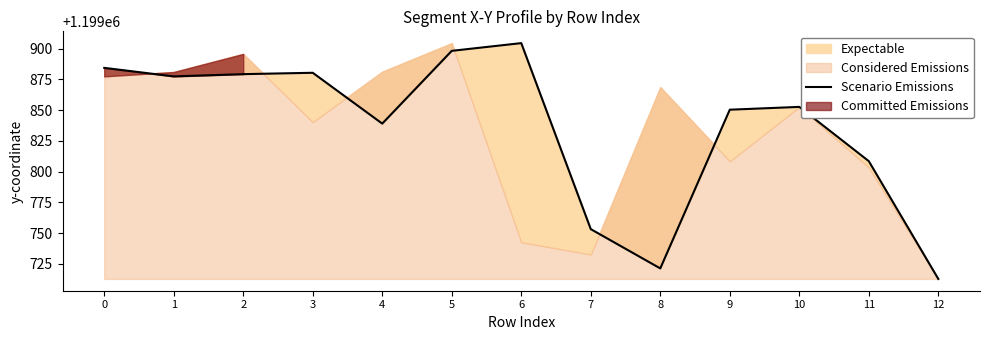

How many values are below 1199852?

6